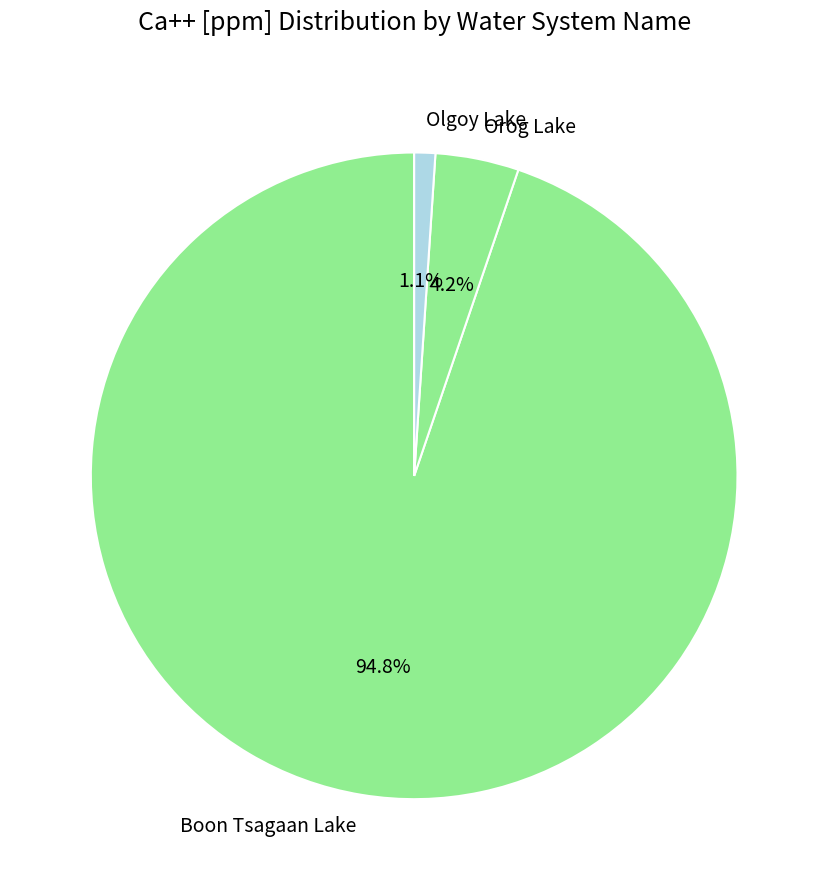

Which category accounts for the majority?

Boon Tsagaan Lake